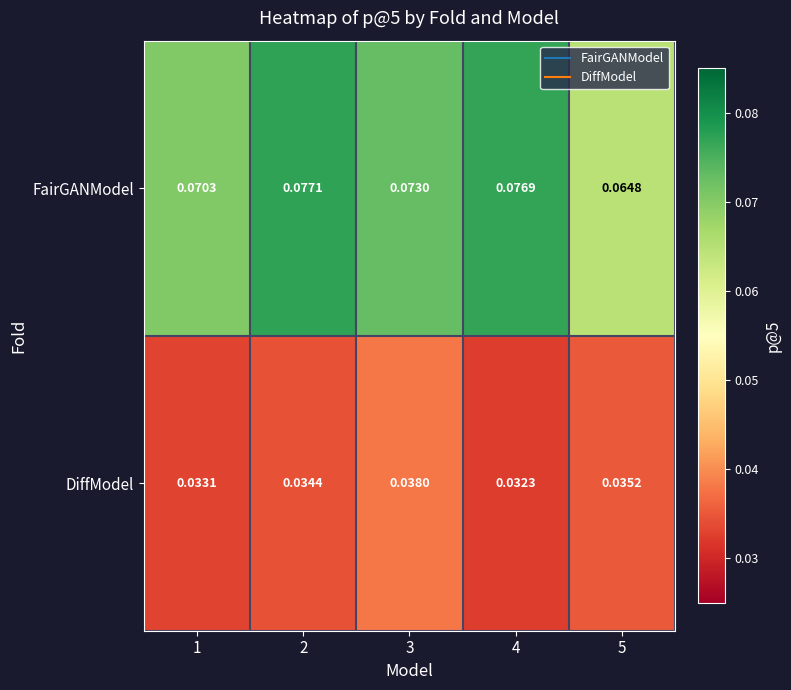

List the series in order of their peak value, lowest first.

DiffModel, FairGANModel